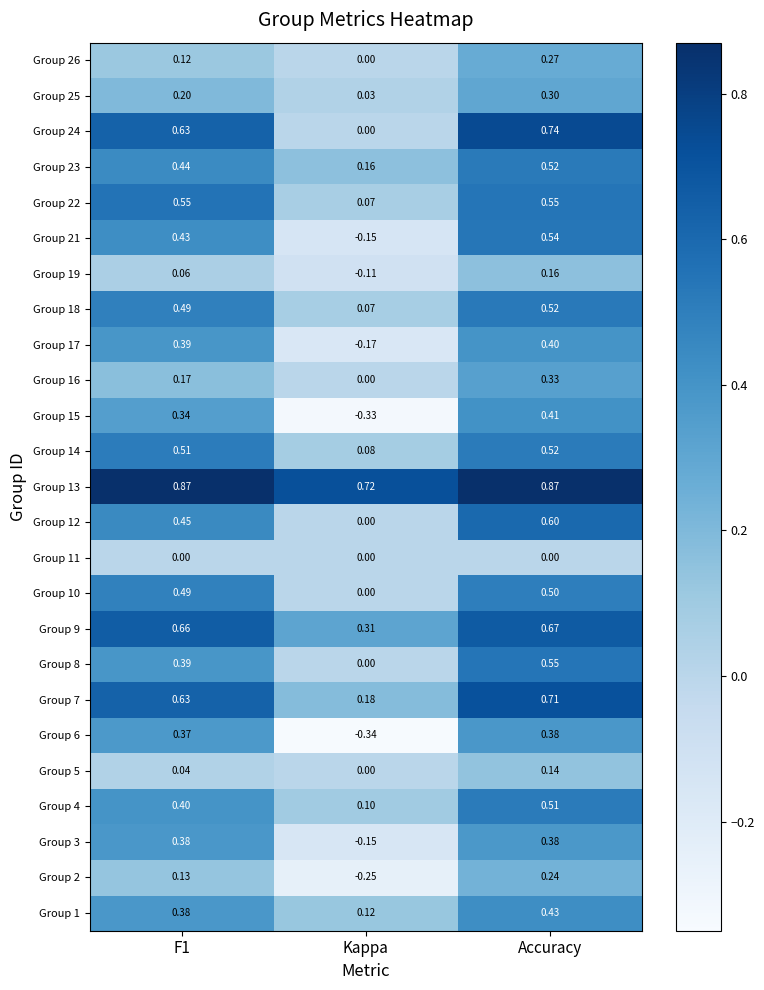

Where is Group 4 nearest to the value 0?

Kappa